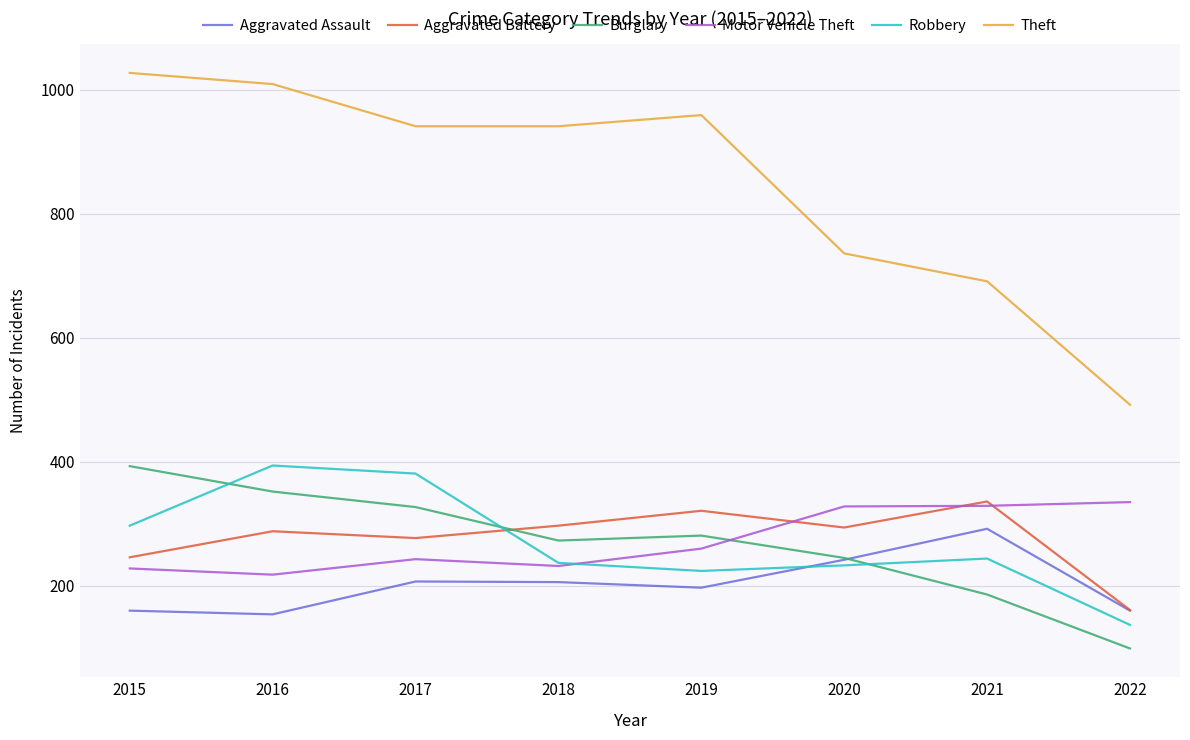

What is the smallest value displayed?

99